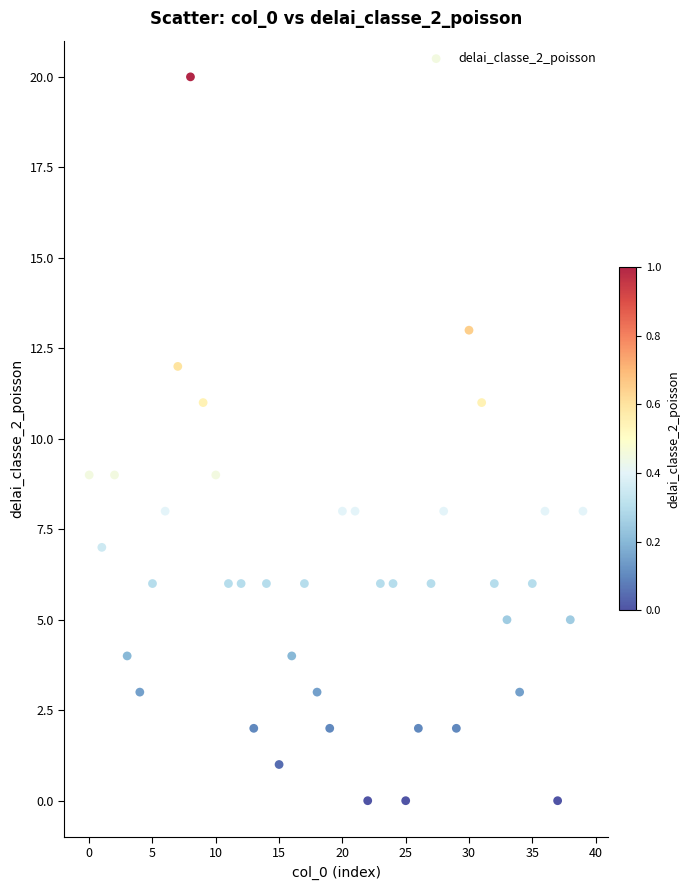

What is the range of Y values (max minus min)?

20